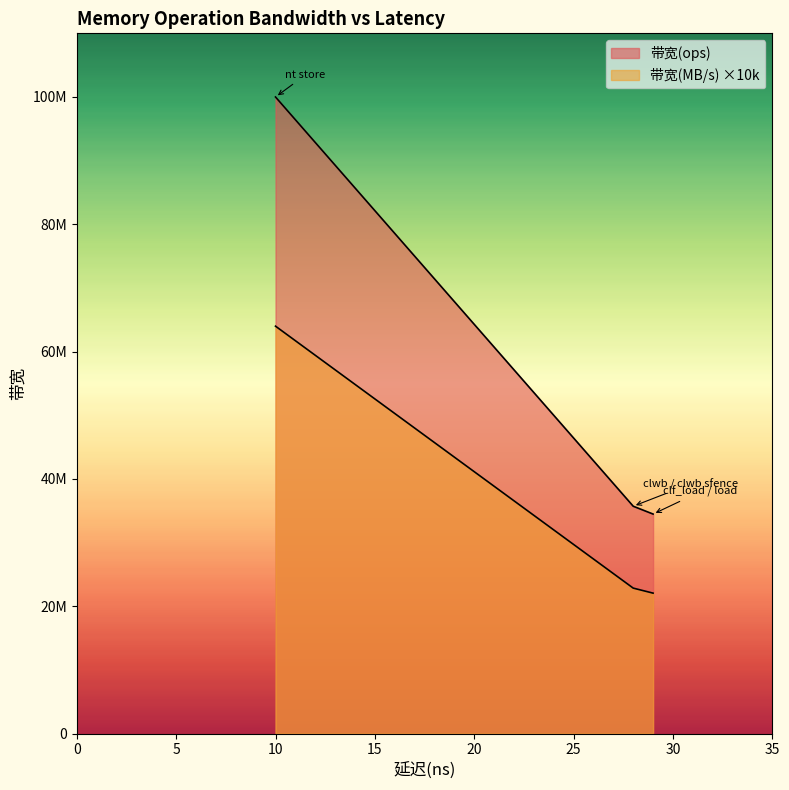

Reading left to right, transcribe all the data shown in this chart.

带宽(ops): clwb sfence=35714285	clwb=35714285	nt store sfence=100000000	nt store=100000000	clf_load=34482758	load=34482758
带宽(MB/s): clwb sfence=2285	clwb=2285	nt store sfence=6400	nt store=6400	clf_load=2206	load=2206